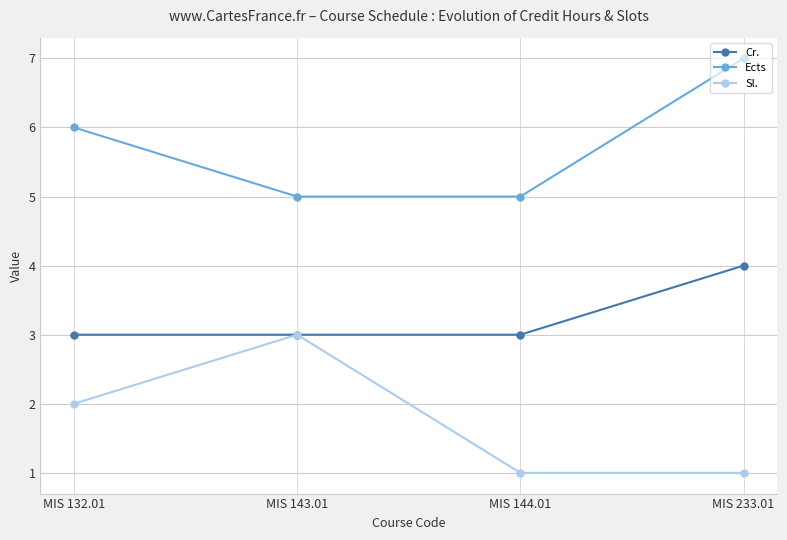

The value of Cr. at MIS 143.01 is 3. True or false?

True